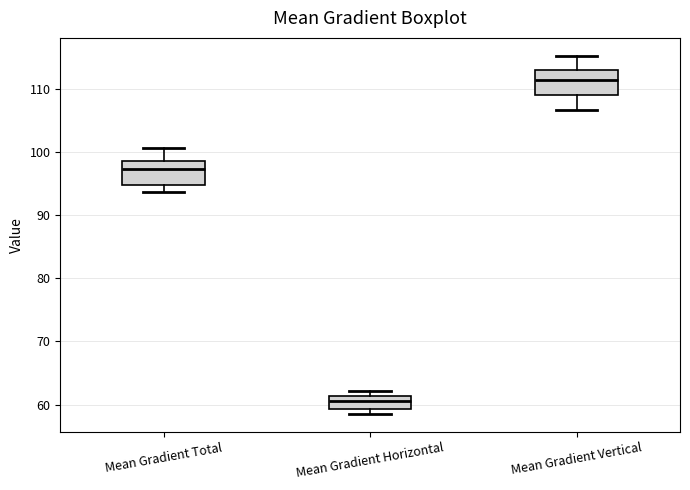

Reading left to right, read every box against the y-axis: the position of its median line, the range the box covers, and the ends of its whiskers. The values are not printed on the chart, so give them approximately, as read against the axis.

Mean Gradient Total: median 97, box 95 to 99, whiskers 94 to 101
Mean Gradient Horizontal: median 61 (inside the box), box 59 to 61, whiskers 59 (just below the box's lower edge) to 62
Mean Gradient Vertical: median 111, box 109 to 113, whiskers 107 to 115